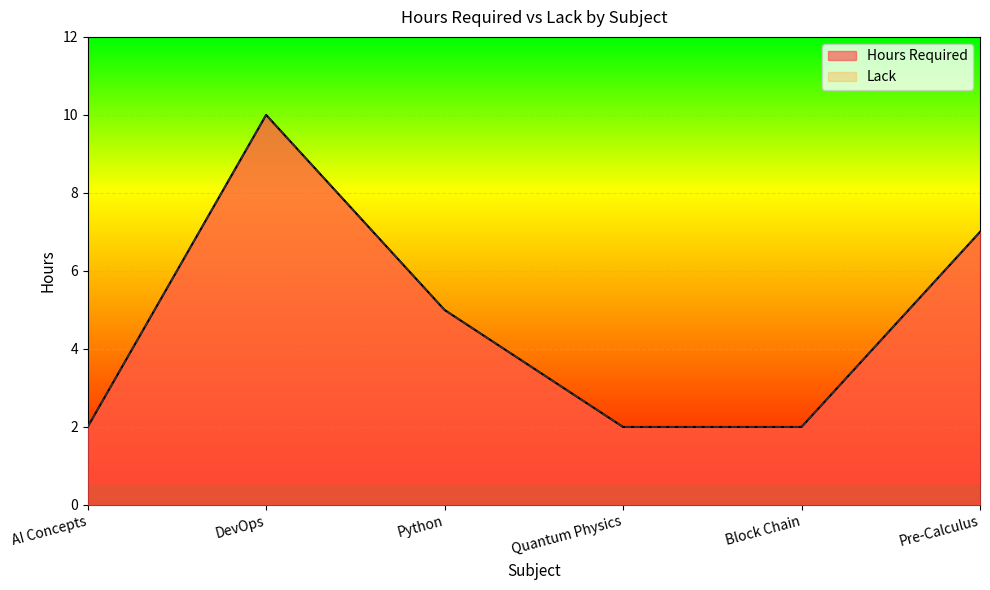

Does the chart display data point markers on the line(s)?

No